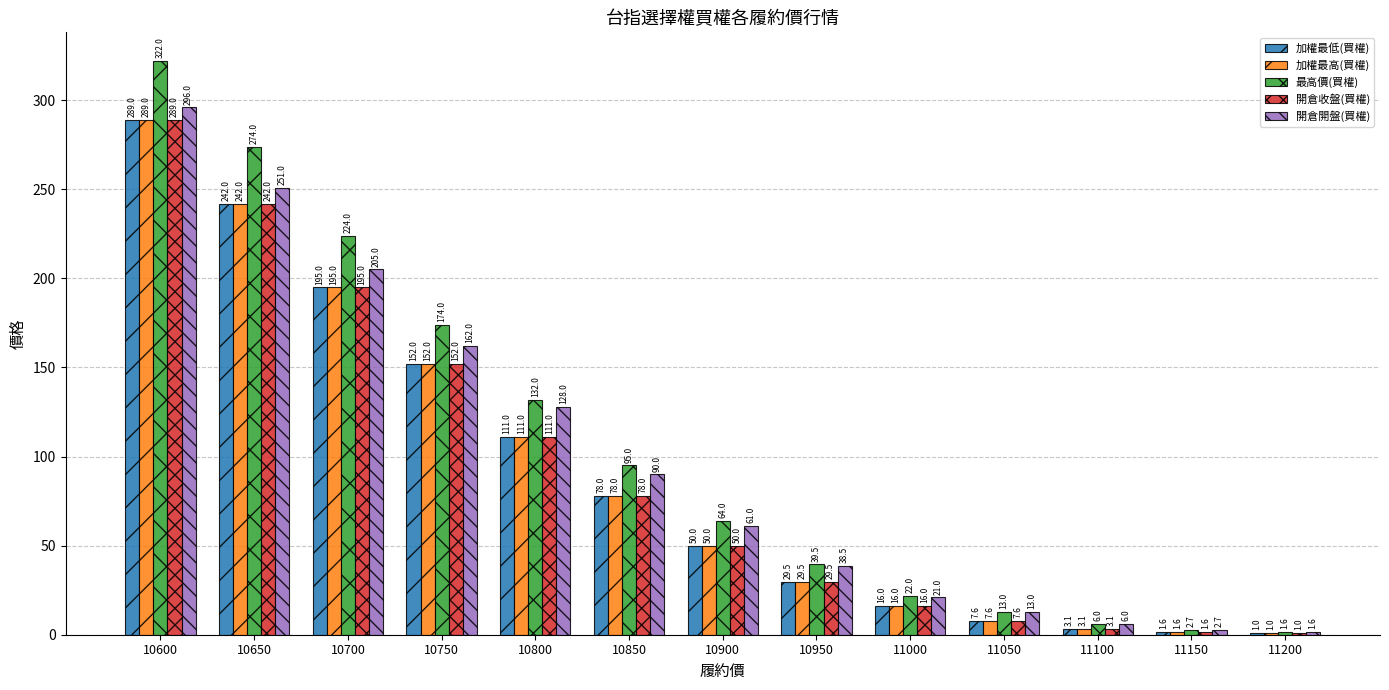

What is the greatest value displayed?

322.0